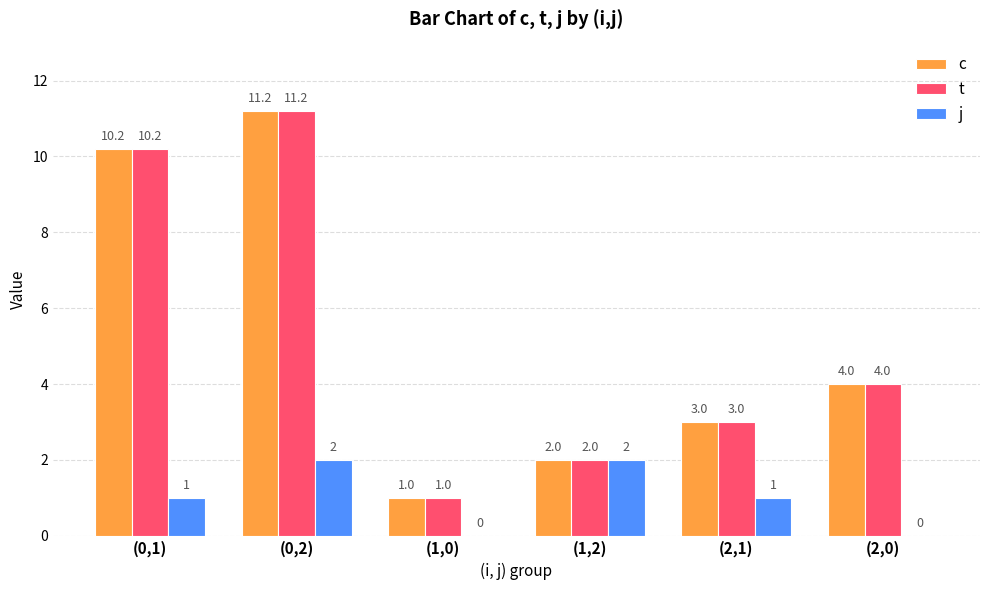

What is the spread (max minus min) of values at (0,2)?

9.2